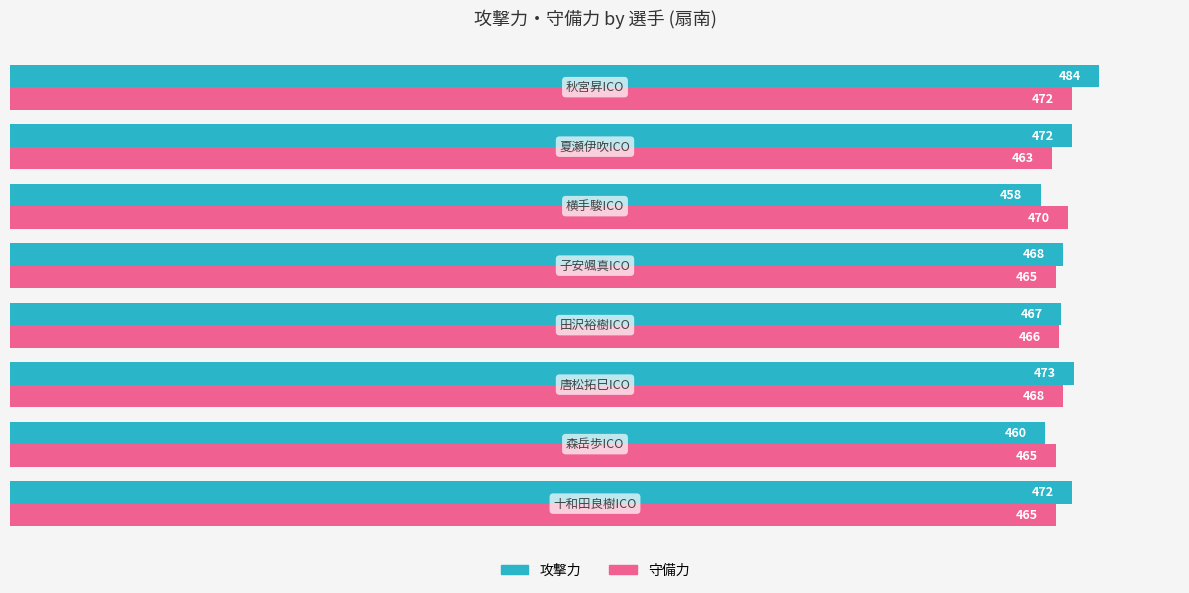

What are all the series names shown in the legend?

攻撃力, 守備力